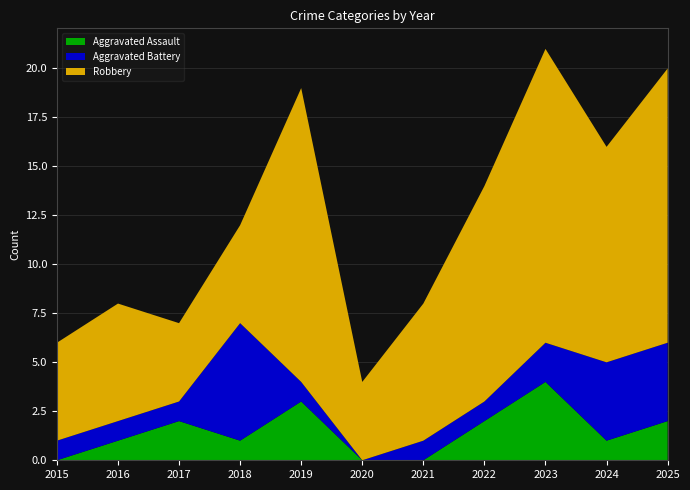

Reading left to right, transcribe all the data shown in this chart.

Aggravated Assault: 0	1	2	1	3	0	0	2	4	1	2
Aggravated Battery: 1	1	1	6	1	0	1	1	2	4	4
Robbery: 5	6	4	5	15	4	7	11	15	11	14